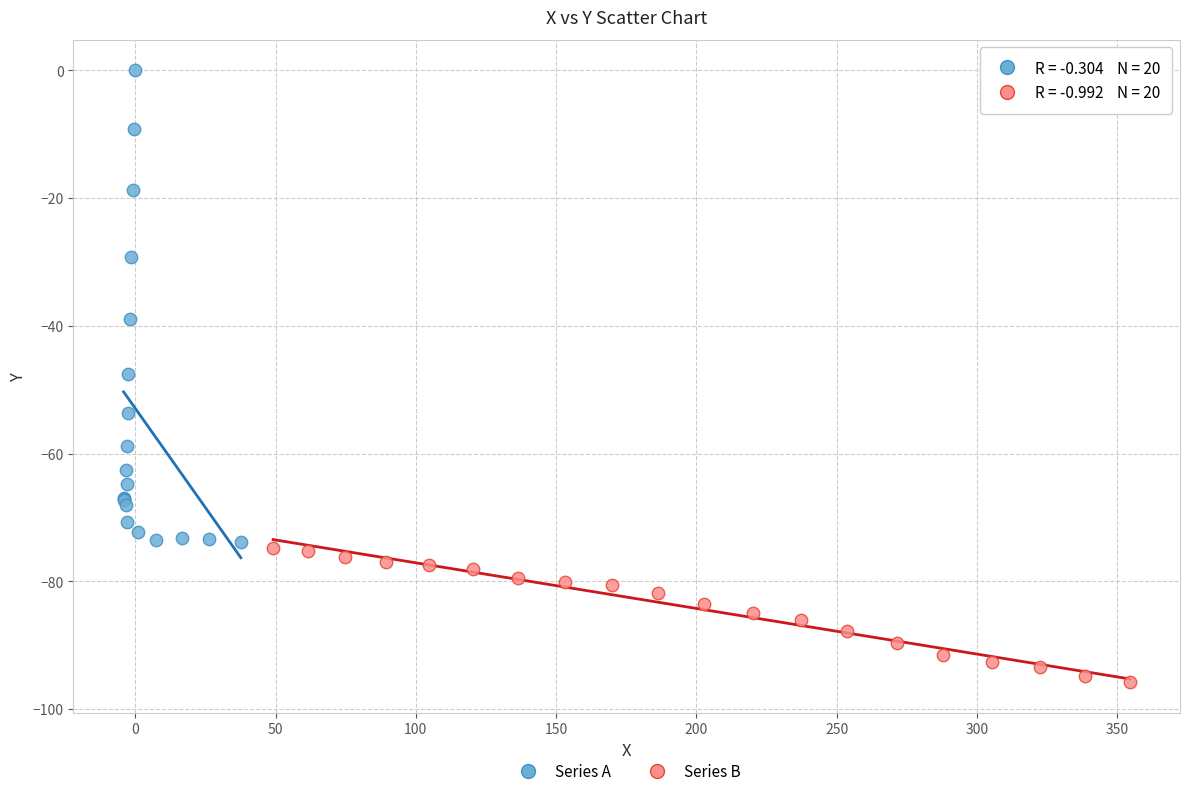

Which series contains the highest Y value?

Series A